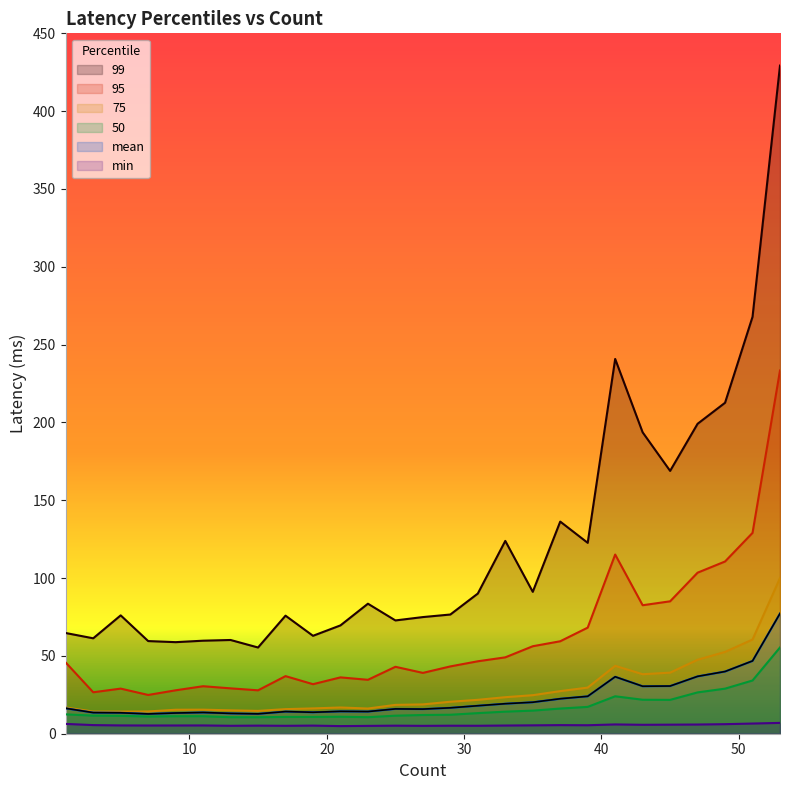

How many series are shown in this chart?

6